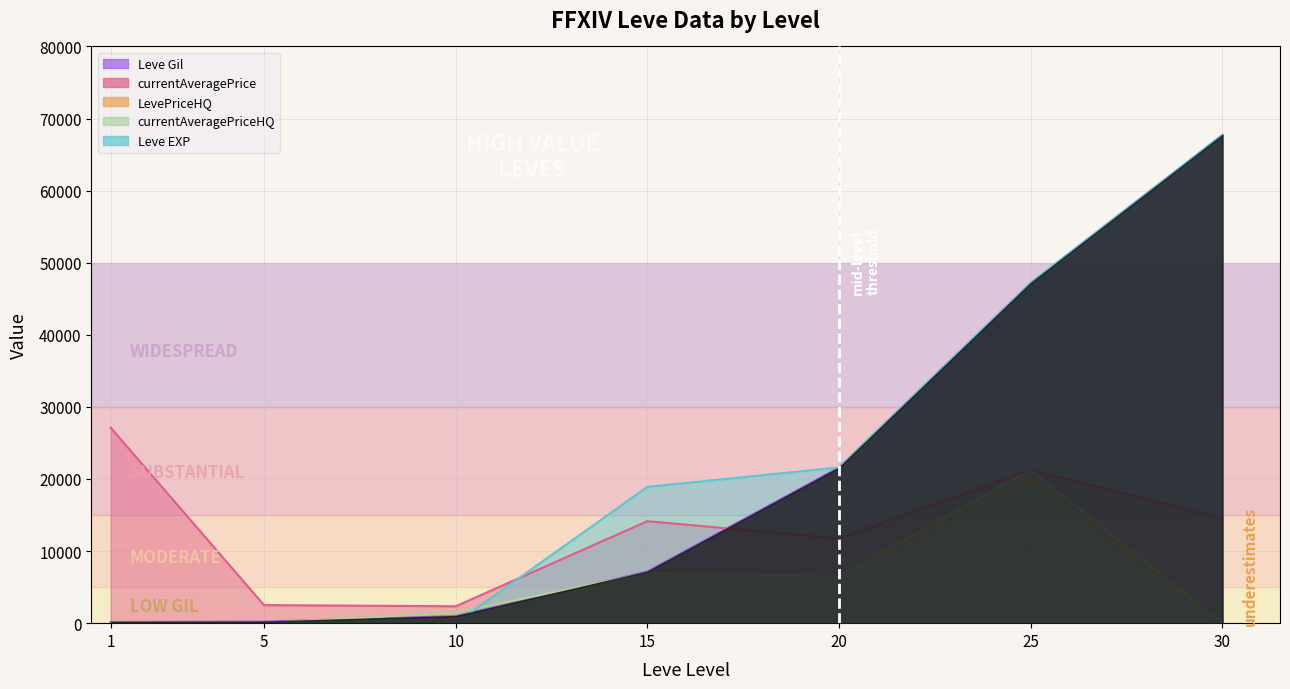

True or false: currentAveragePriceHQ and LevePriceHQ cross at least once.

False